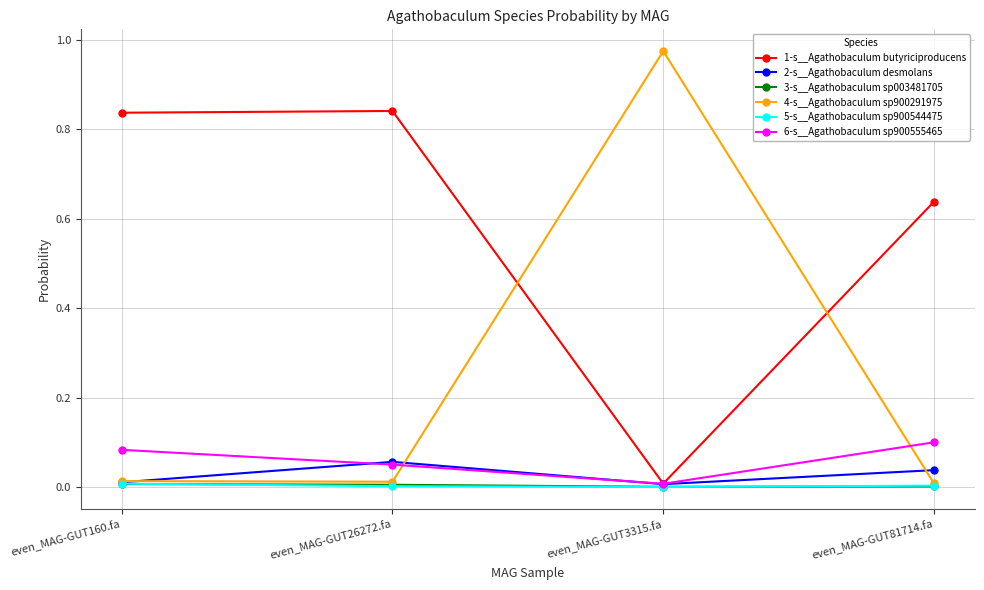

Does the chart display data point markers on the line(s)?

Yes